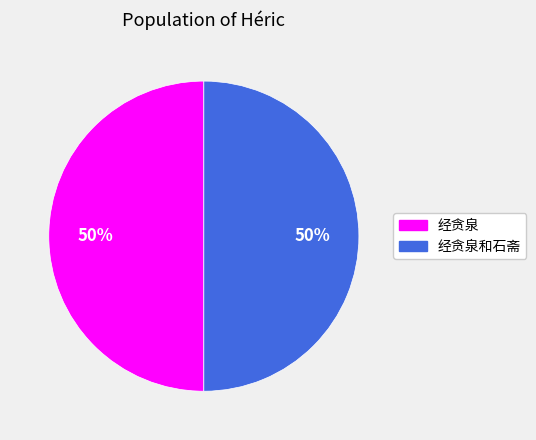

How many slices are in this pie chart?

2